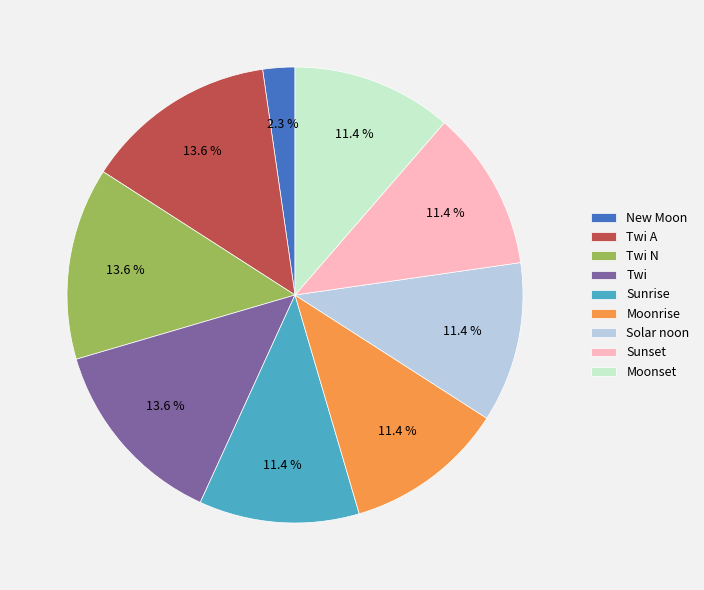

What percentage do Solar noon and Twi N together represent?

25.0%